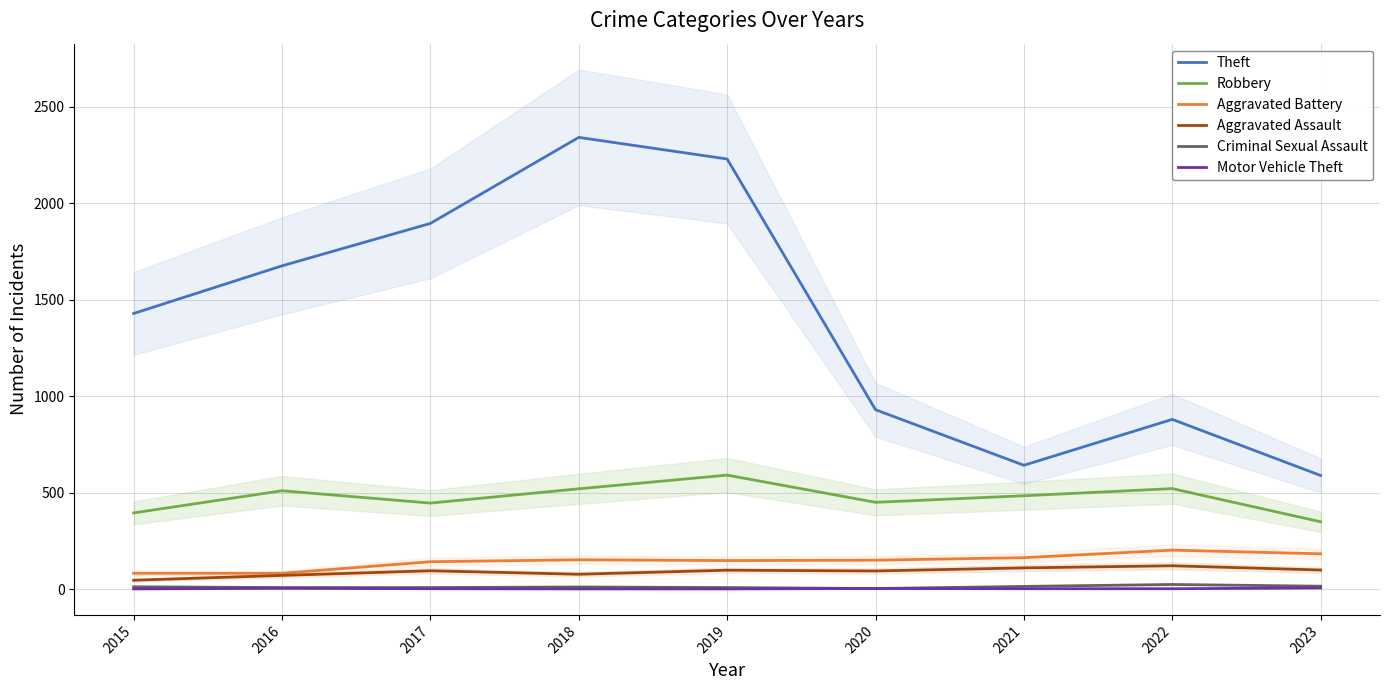

Reading left to right, list all the values displayed in this chart.

Theft: 2015=1429	2016=1676	2017=1896	2018=2342	2019=2230	2020=930	2021=642	2022=880	2023=589
Robbery: 2015=395	2016=510	2017=446	2018=520	2019=591	2020=450	2021=484	2022=521	2023=349
Aggravated Battery: 2015=82	2016=82	2017=142	2018=152	2019=148	2020=150	2021=163	2022=202	2023=183
Aggravated Assault: 2015=46	2016=71	2017=95	2018=77	2019=98	2020=94	2021=110	2022=121	2023=99
Criminal Sexual Assault: 2015=12	2016=8	2017=8	2018=11	2019=8	2020=3	2021=14	2022=24	2023=15
Motor Vehicle Theft: 2015=1	2016=4	2017=2	2018=1	2019=1	2020=3	2021=2	2022=2	2023=6